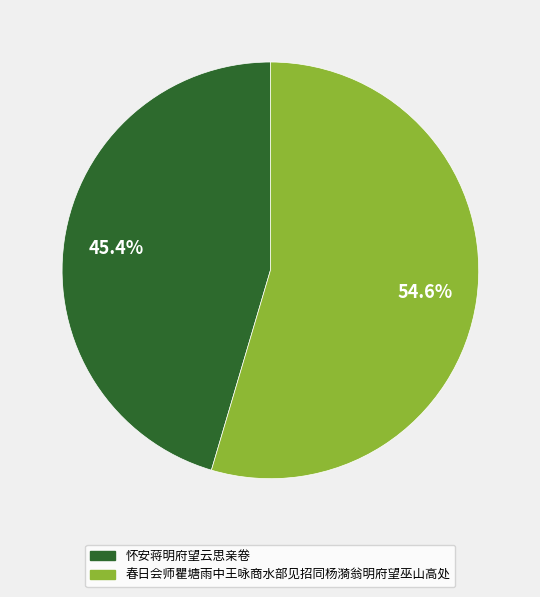

Between 怀安蒋明府望云思亲卷 and 春日会师瞿塘雨中王咏商水部见招同杨漪翁明府望巫山高处, which is larger?

春日会师瞿塘雨中王咏商水部见招同杨漪翁明府望巫山高处